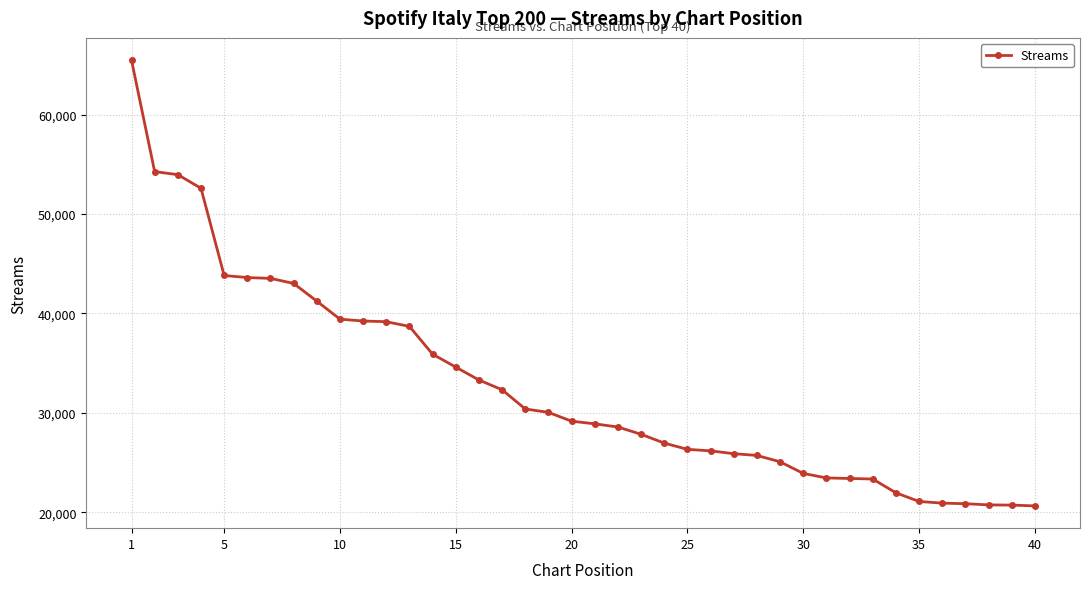

What is the value of the 29th point from the left?

25075